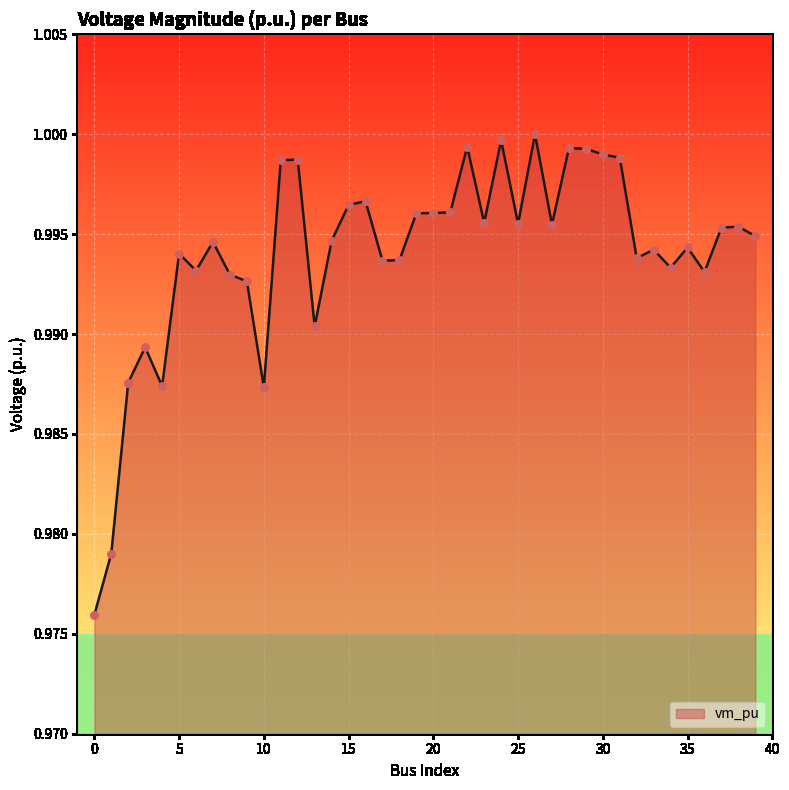

Does the chart have visible grid lines?

Yes